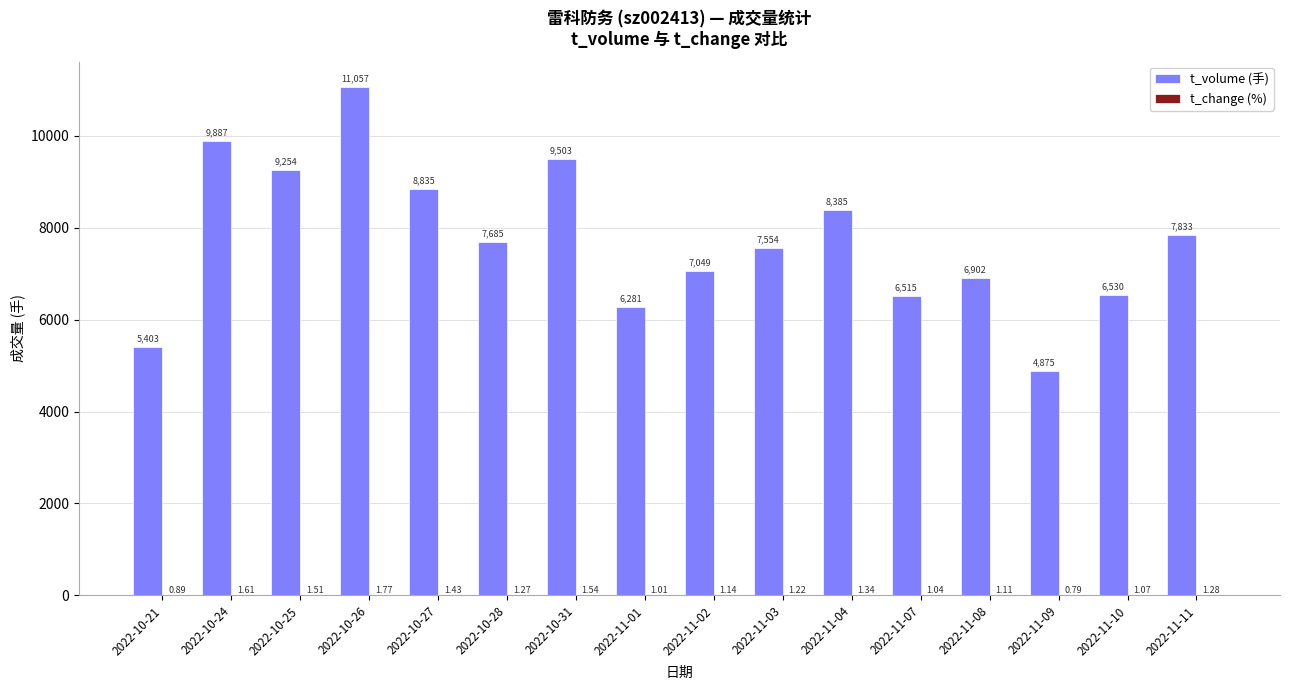

The value of t_volume (手) at 2022-11-04 is 12537.4. True or false?

False